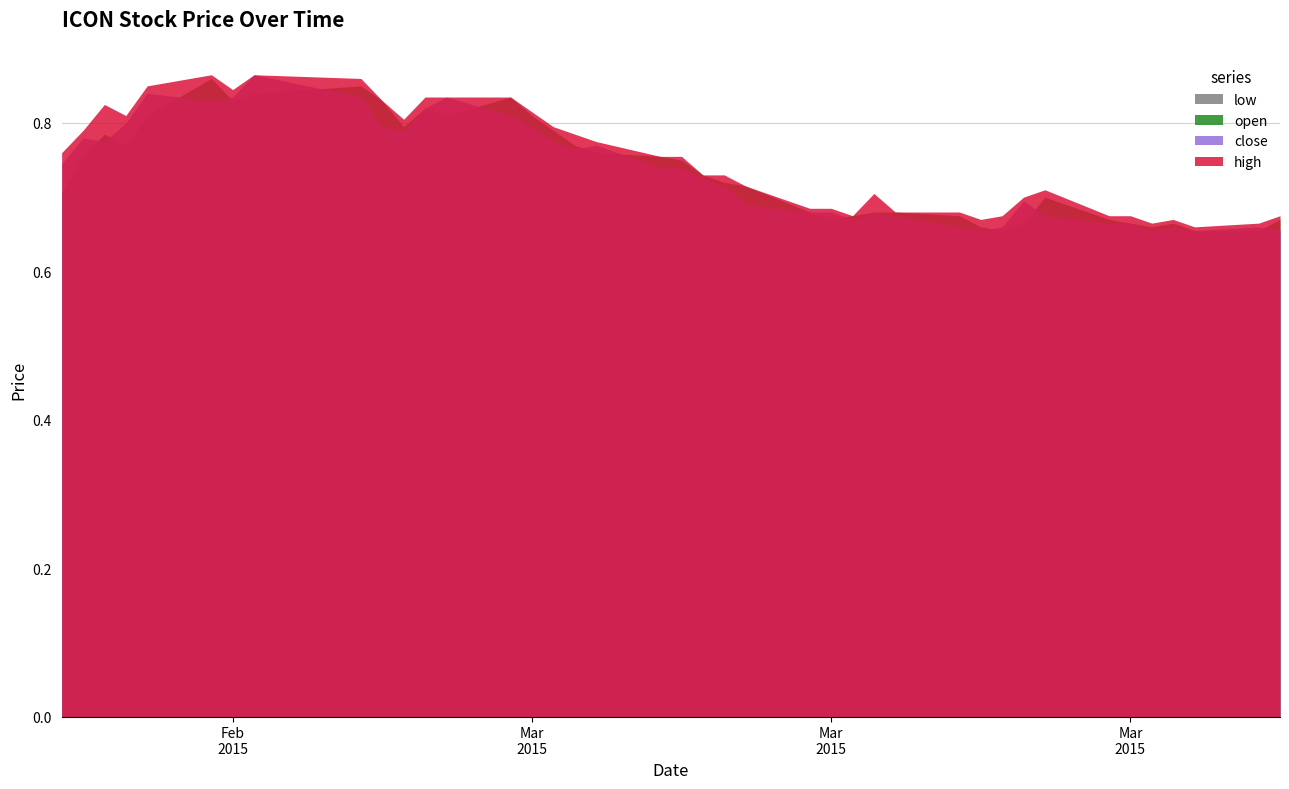

What are all the series names shown in the legend?

low, open, close, high